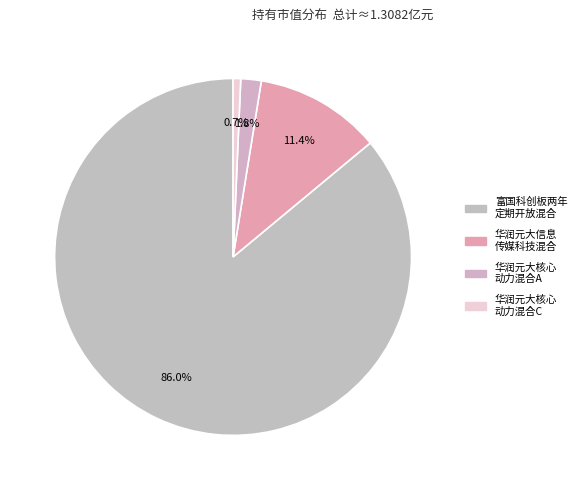

How many segments does this pie chart have?

4